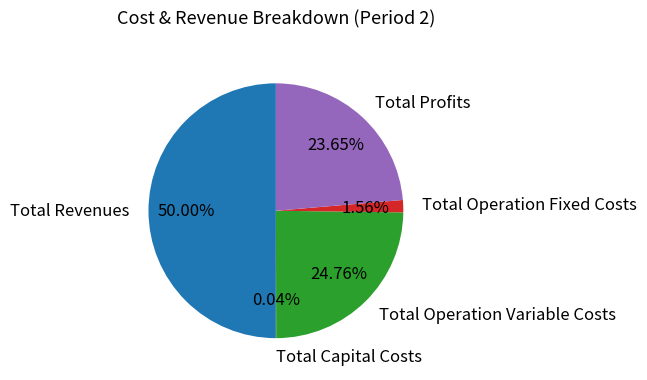

Does Total Profits represent more than half of the total?

No